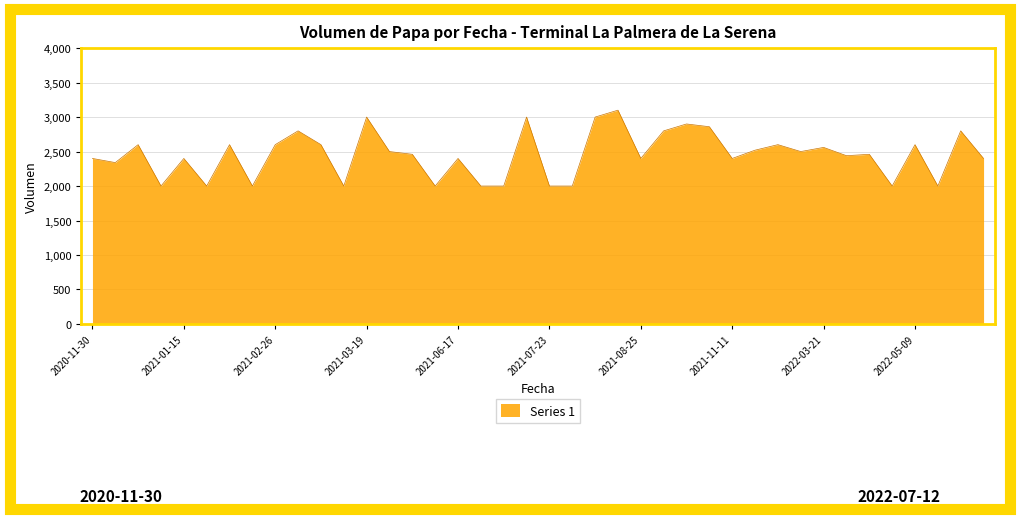

What is the minimum value shown in the chart?

2000